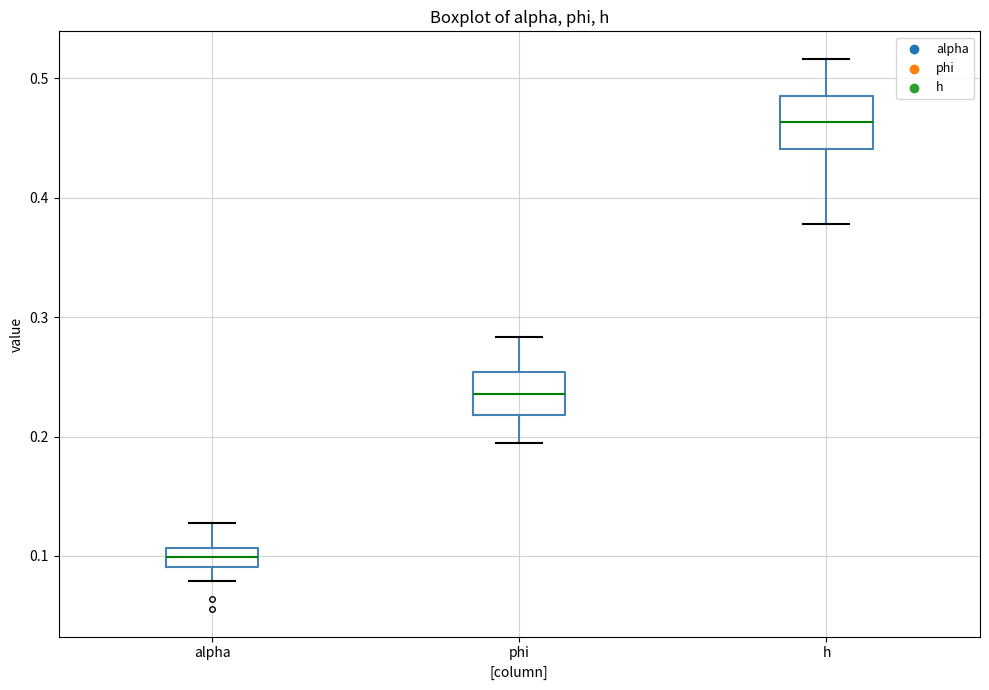

Where does the median line of the box for phi sit on the y-axis? The values are not printed on the chart, so give them approximately, as read against the axis.

0.24